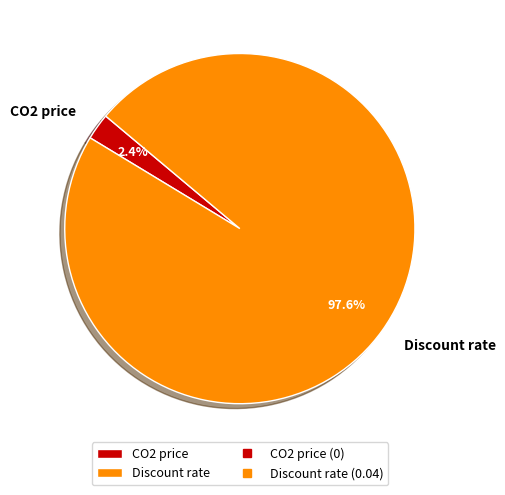

Count the number of slices in the pie.

2